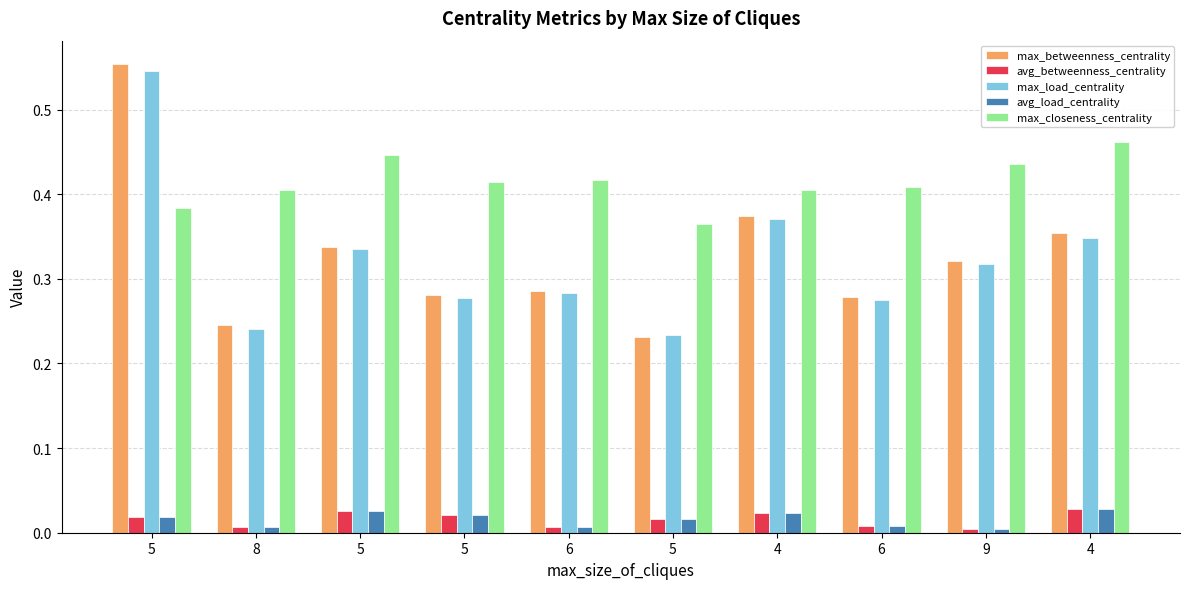

What value does the max_closeness_centrality series have at 4?

0.5